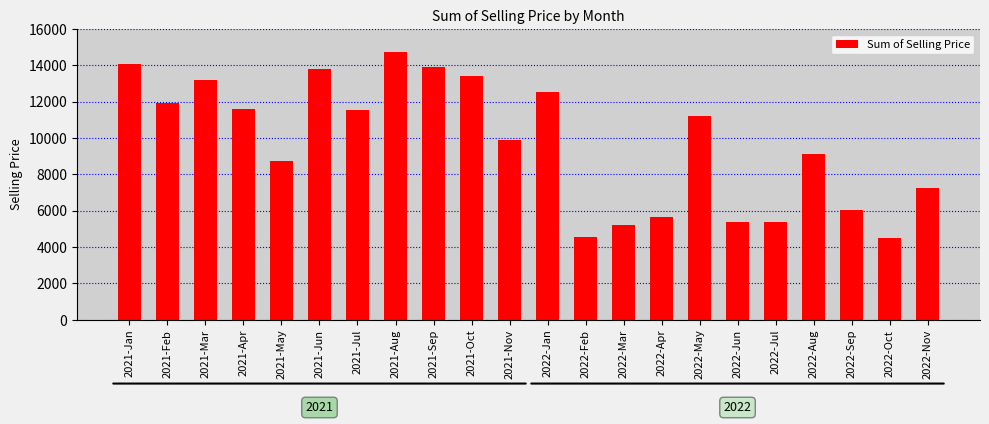

Read the value at 2021-Oct.

13432.6